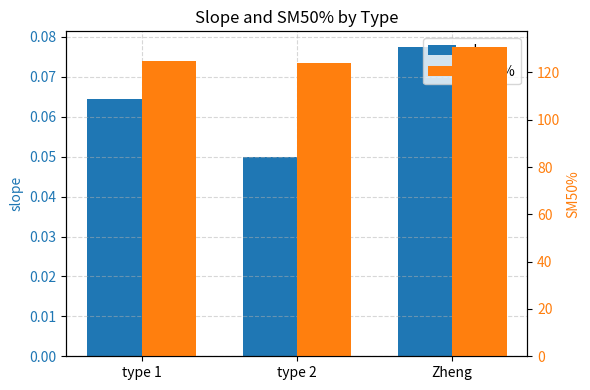

The value of SM50% at type 2 is 83.9. True or false?

False